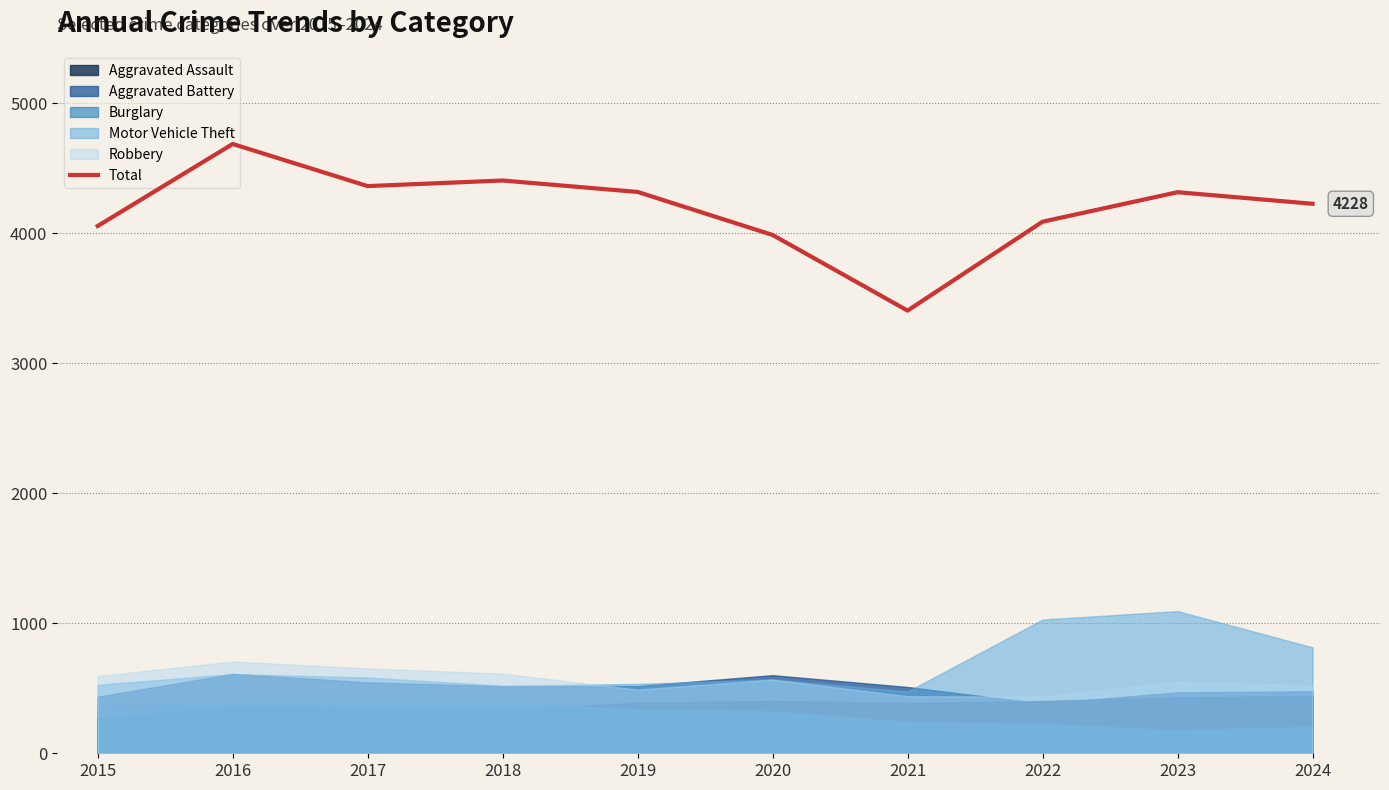

What is the change in value from 2017 to 2023?

-47